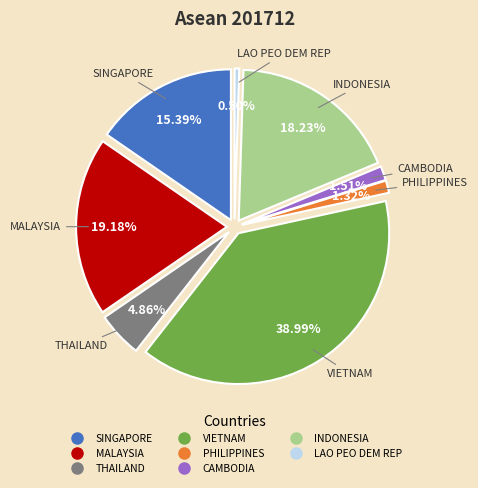

Does SINGAPORE account for over 50% of the chart?

No